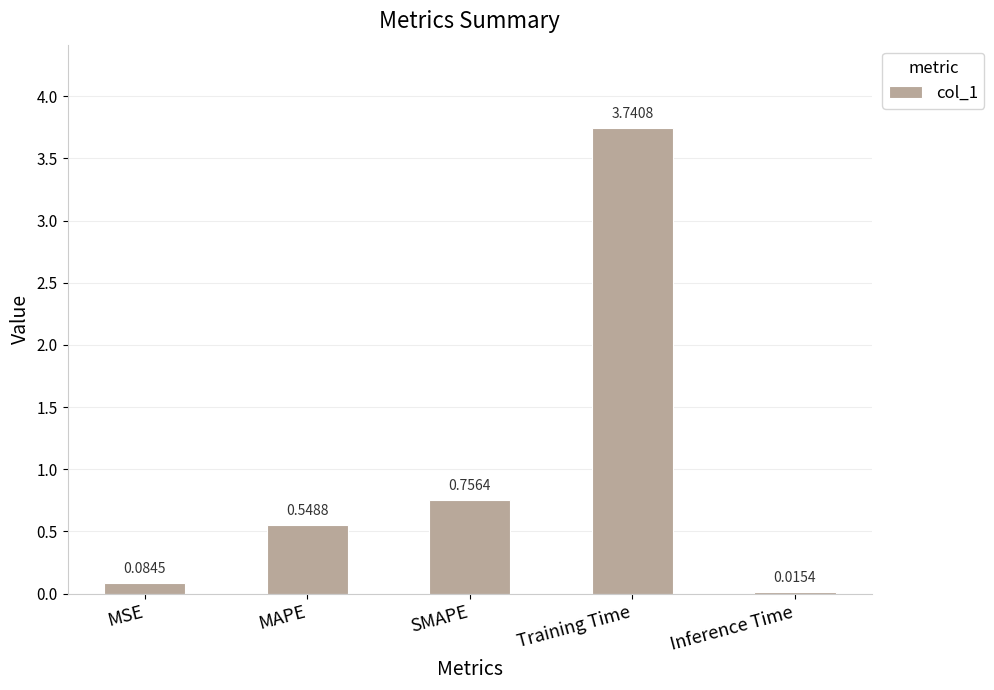

Which category has the highest value across all series?

Training Time